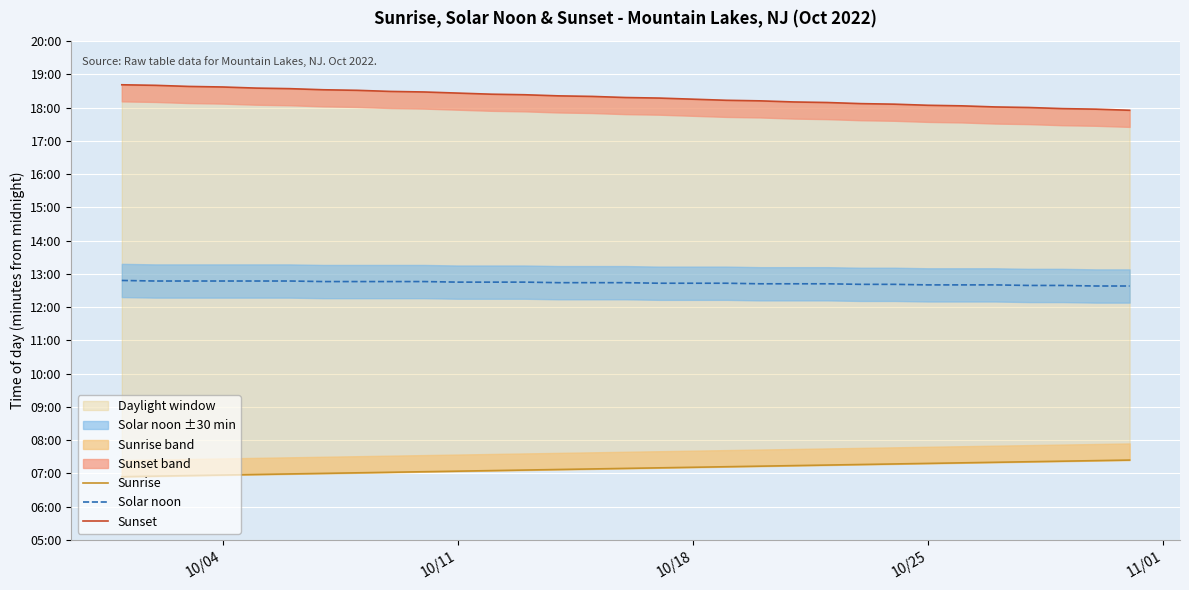

True or false: Solar noon and Sunset intersect in this chart.

False